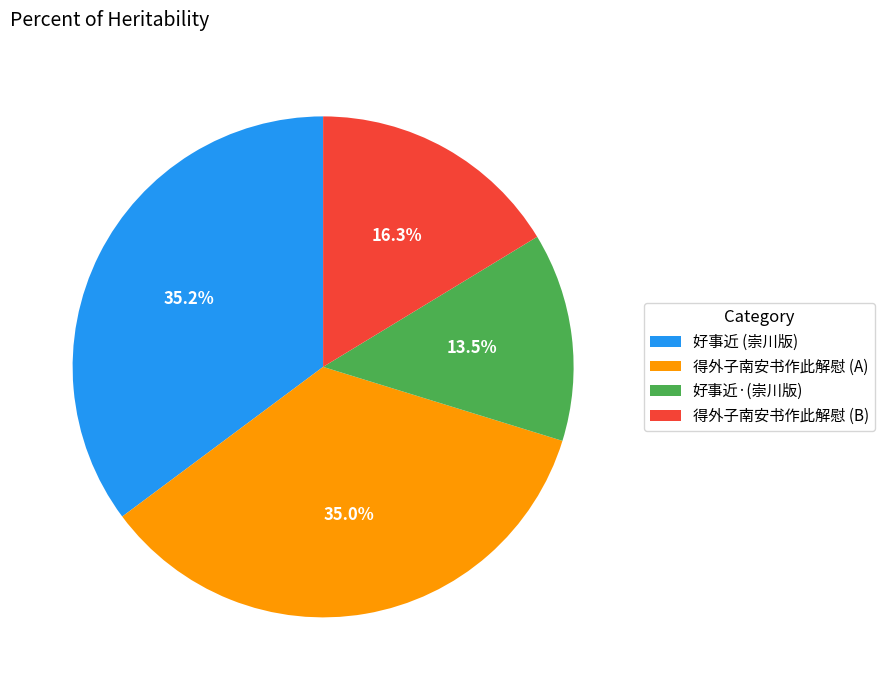

Which slice is the smallest?

好事近·(崇川版)